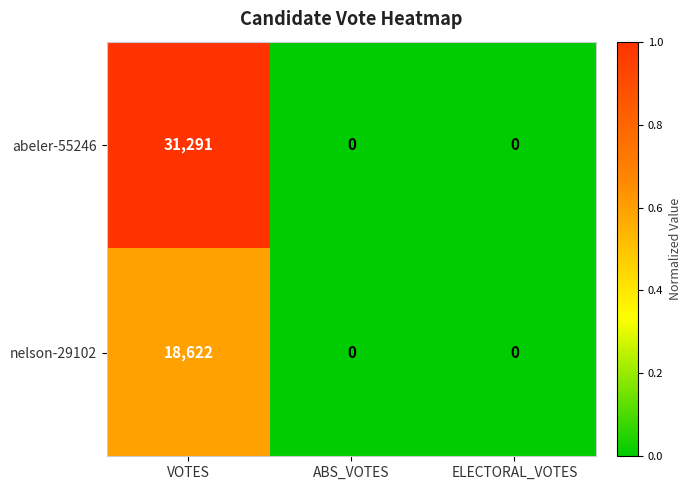

Reading left to right, list all the values displayed in this chart.

abeler-55246: VOTES=31291	ABS_VOTES=0	ELECTORAL_VOTES=0
nelson-29102: VOTES=18622	ABS_VOTES=0	ELECTORAL_VOTES=0